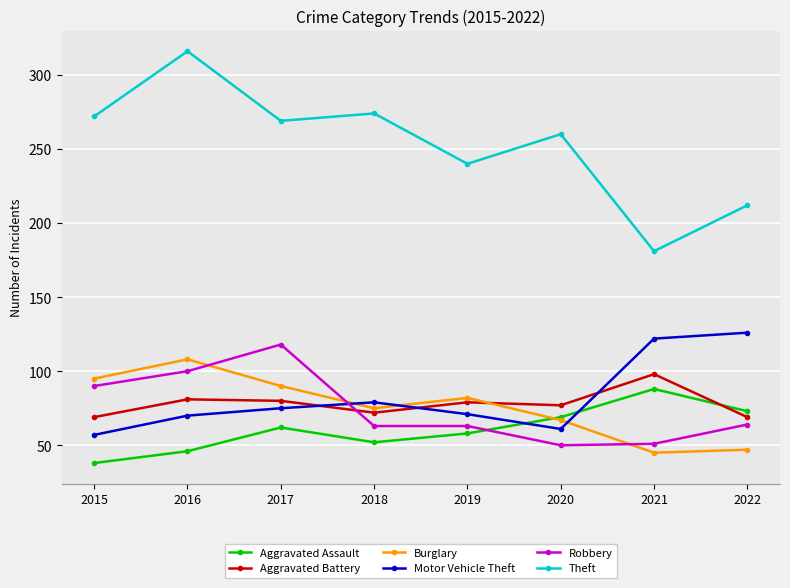

How many interior local valleys does the Aggravated Assault series have?

1